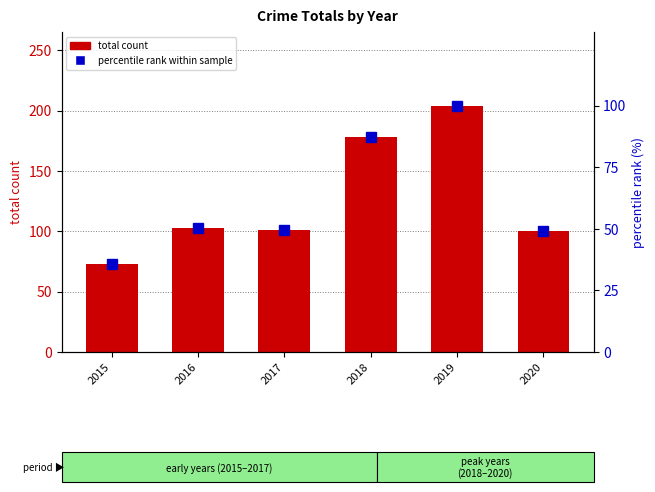

Reading right to left, list all the values displayed in this chart.

total count: 100.0	204.0	178.0	101.0	103.0	73.0
percentile rank within sample: 49.0	100.0	87.3	49.5	50.5	35.8